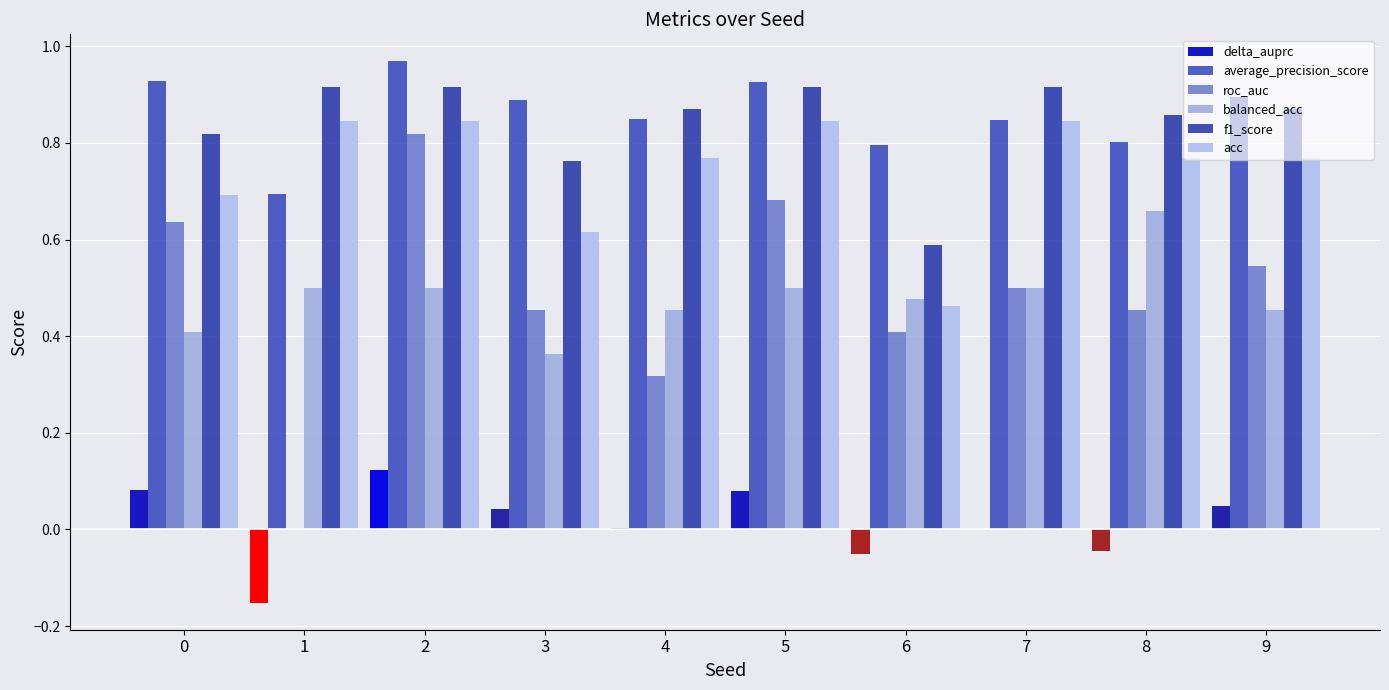

Count the number of data series in this chart.

6